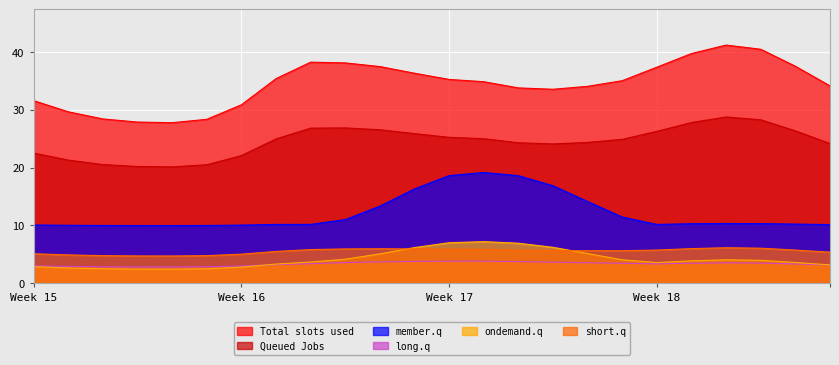

True or false: Queued Jobs and Total slots used cross at least once.

False